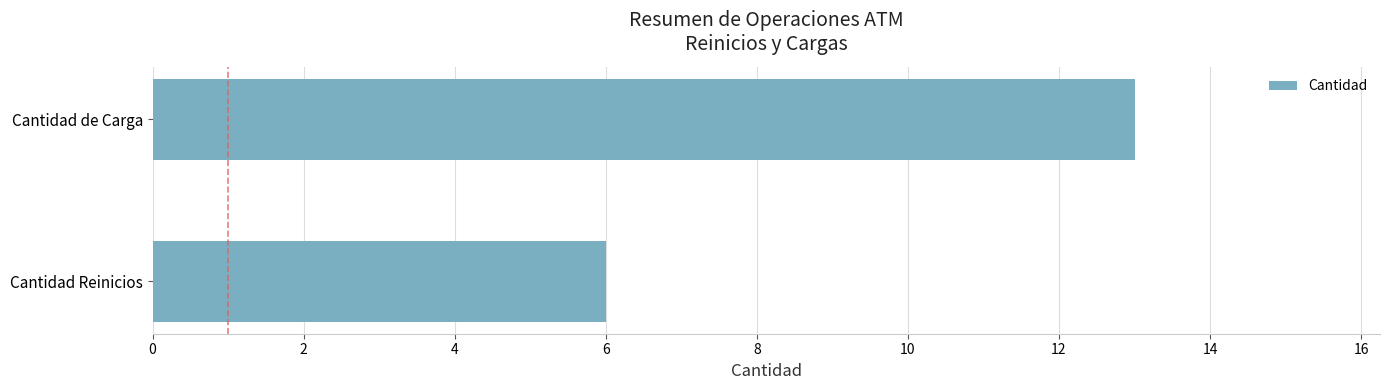

Reading bottom to top, transcribe all the data shown in this chart.

6	13